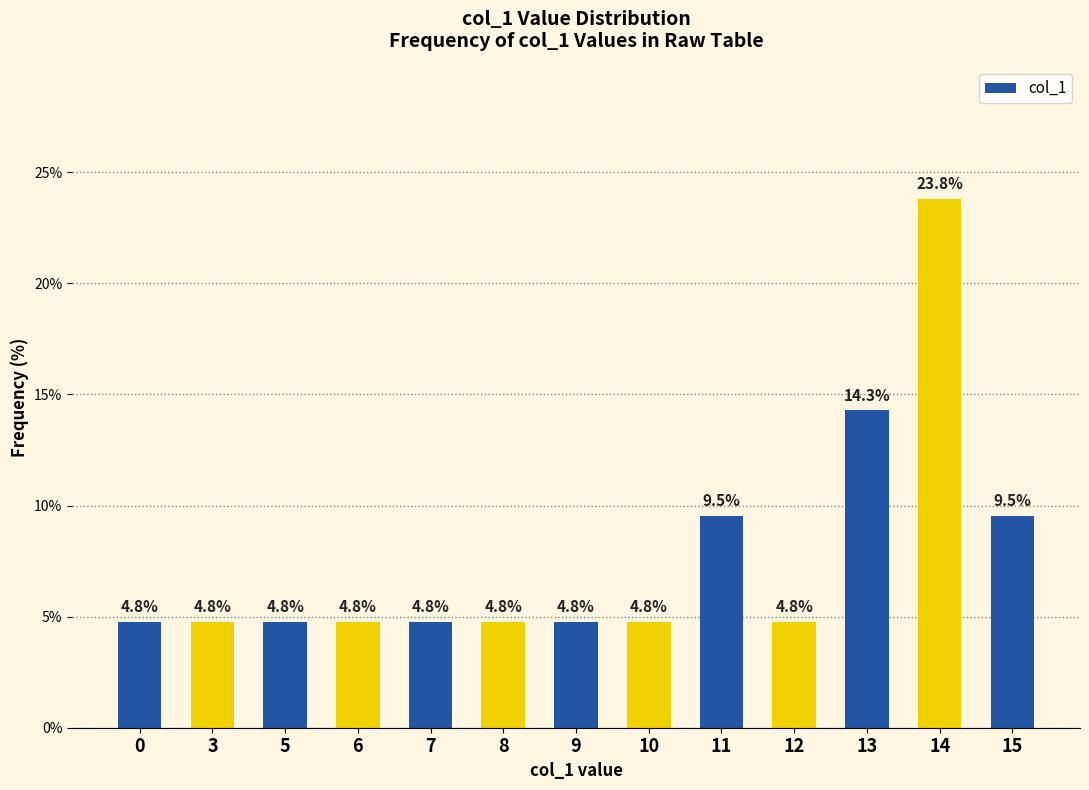

The value at 9 is 4.8. True or false?

True